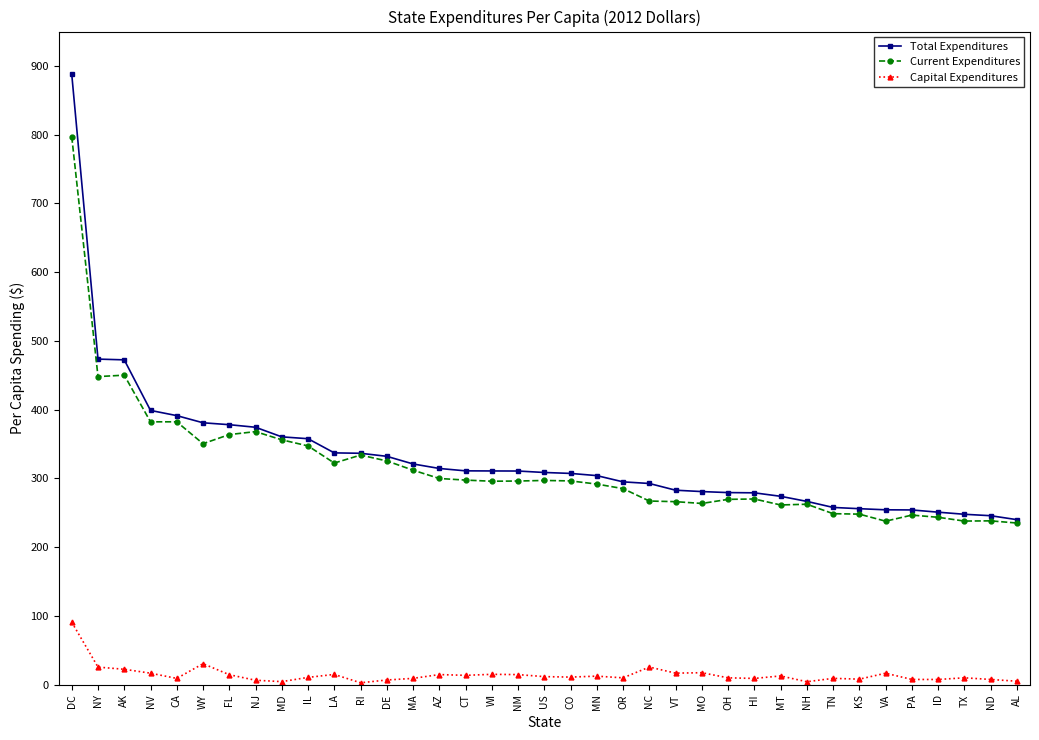

Does the chart display data point markers on the line(s)?

Yes